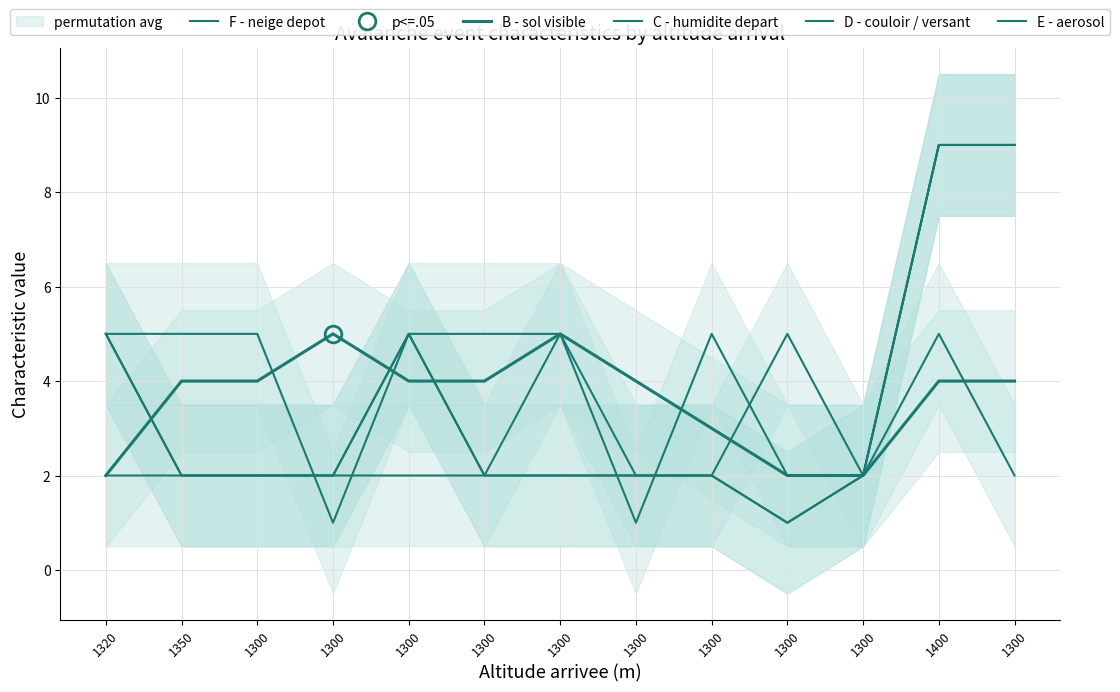

What is the difference between the highest and lowest values at 1300?

3